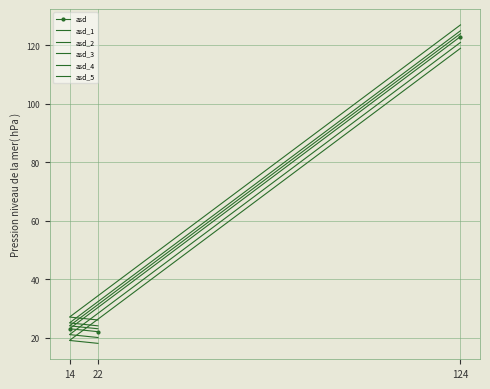

Reading left to right, transcribe all the data shown in this chart.

asd: 123	23	22
asd_1: 125	25	24
asd_2: 121	21	20
asd_3: 127	27	26
asd_4: 119	19	18
asd_5: 124	24	23